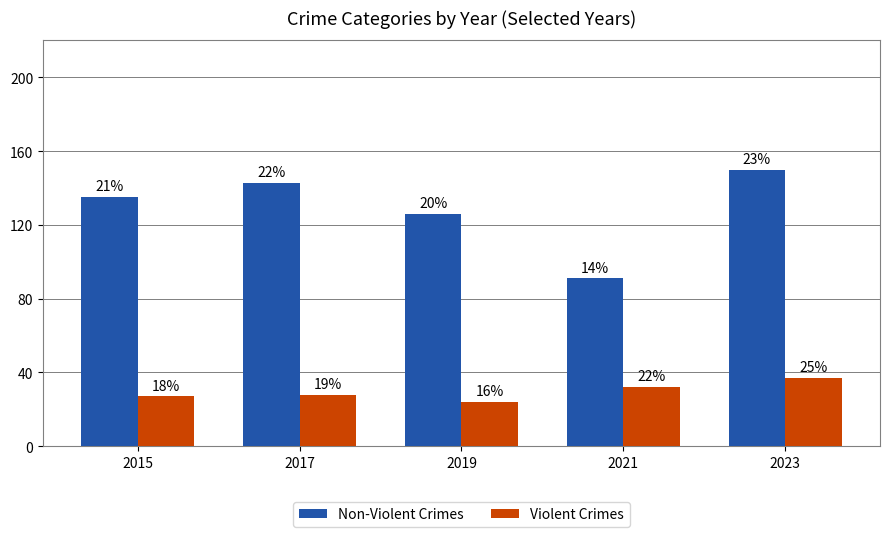

Are the bars horizontal?

No